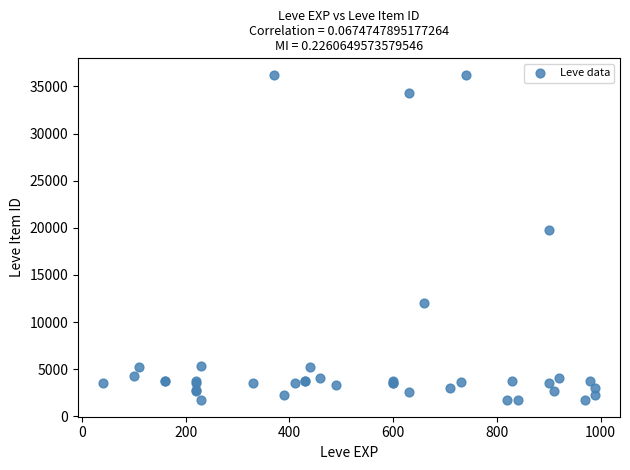

What Y value in the scatter plot is closest to 18967?

19744